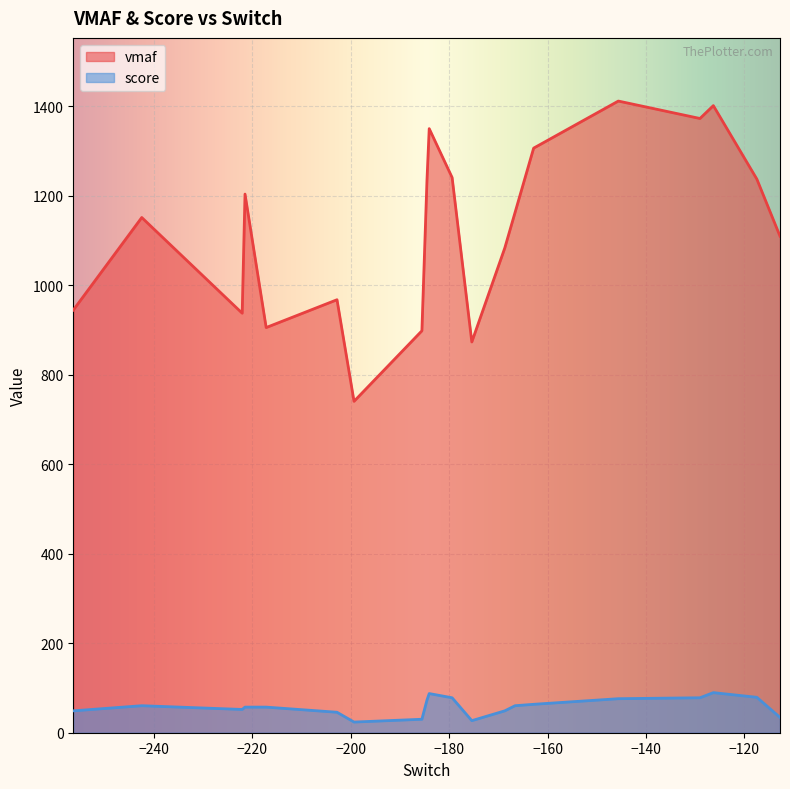

Is it true that score equals 88.6 at 8?

False